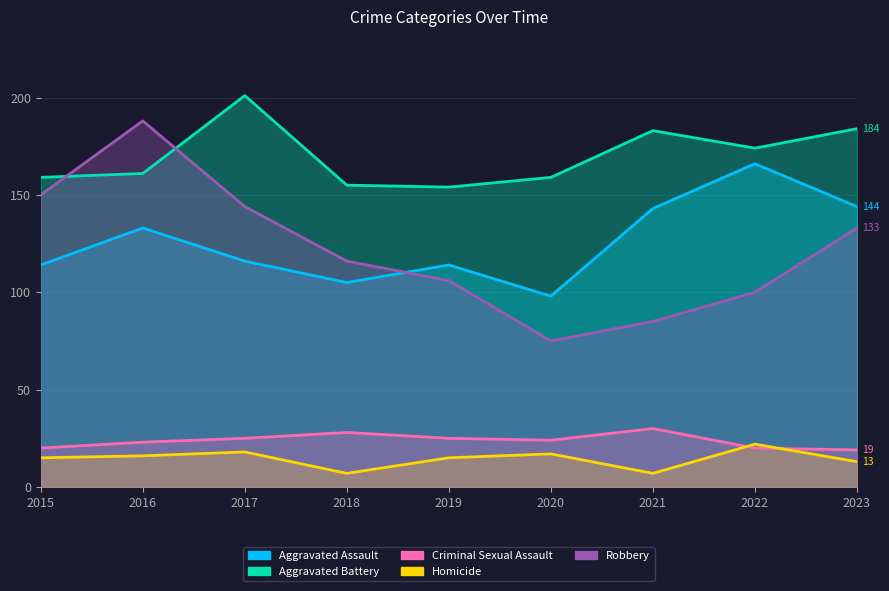

The Robbery series shows 126 at 2020. True or false?

False